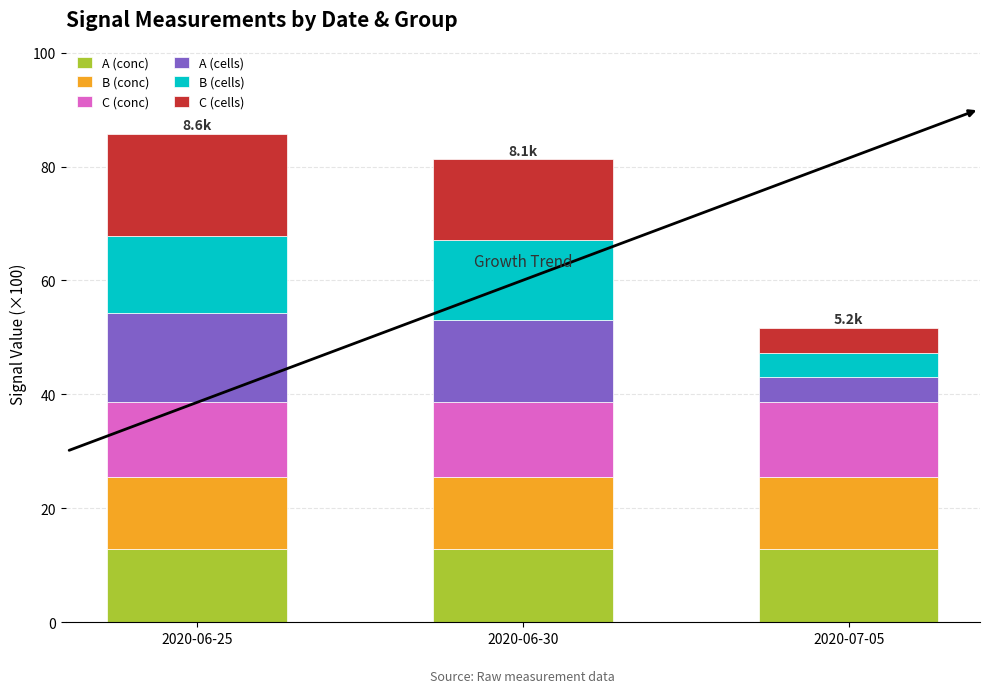

What is the total value across all series at 2020-06-25?

85.8